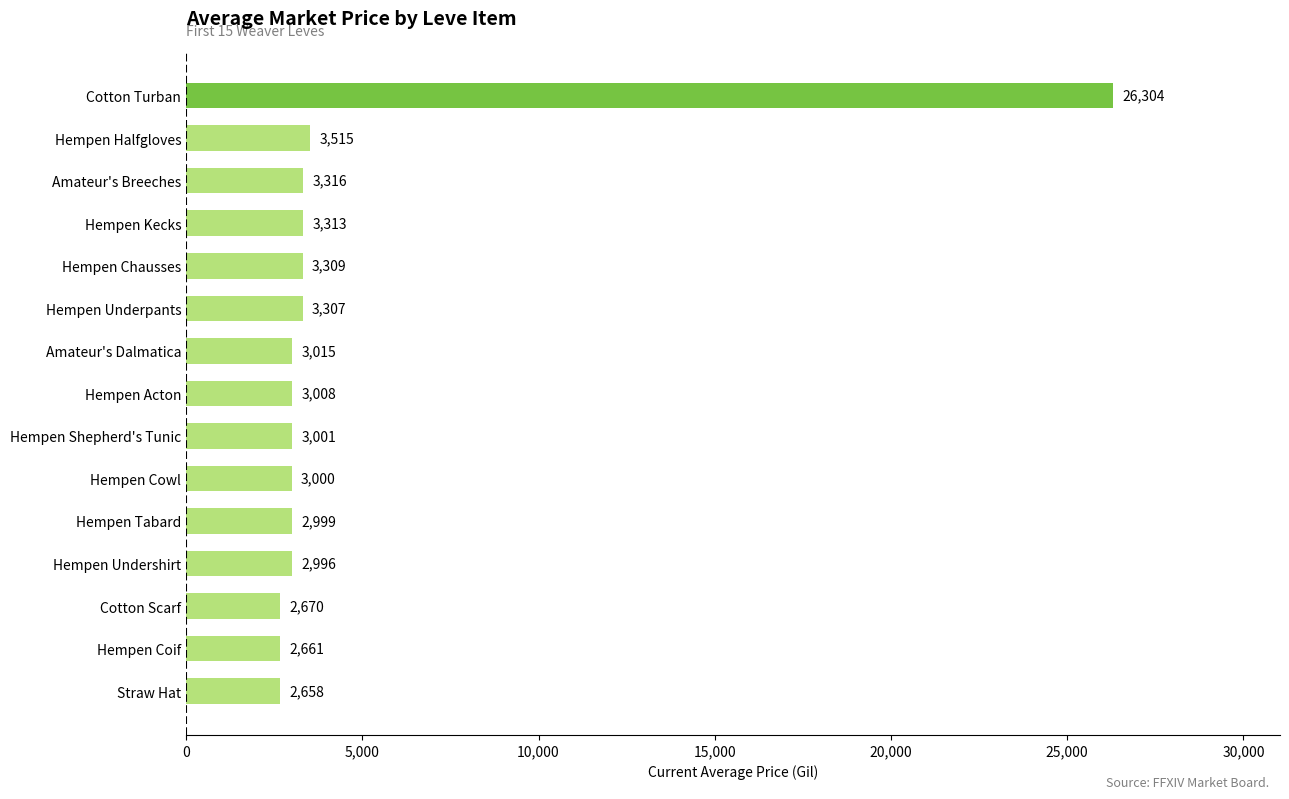

Does the chart contain any negative values?

No